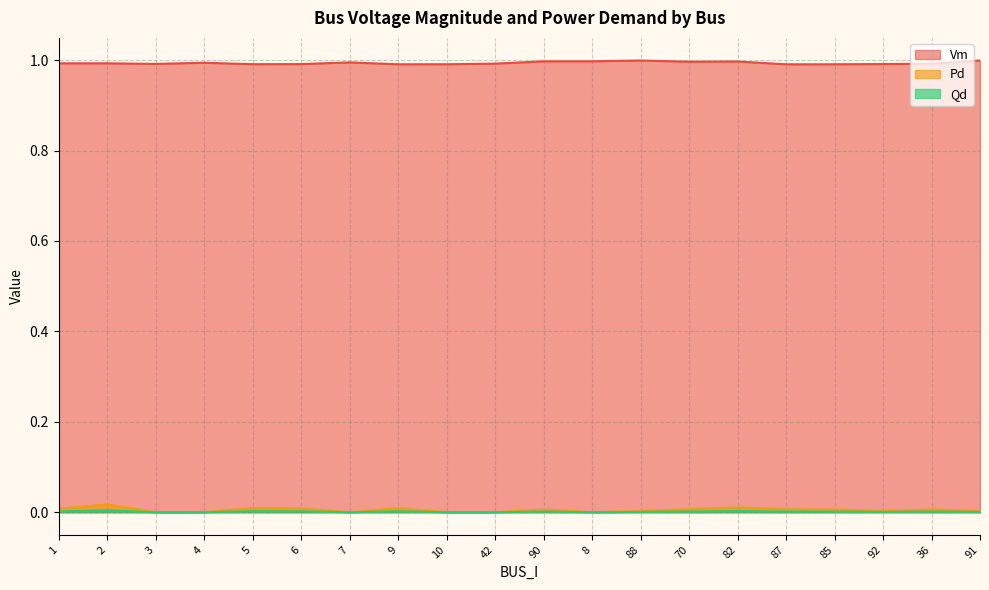

How many values in Pd are above zero?

14